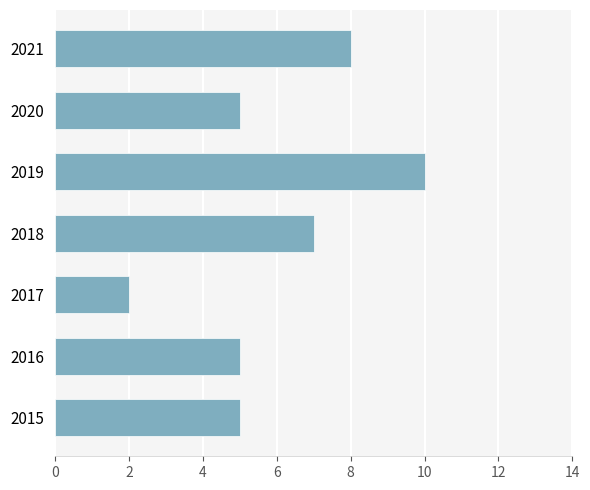

The value at 2020 is 8. True or false?

False